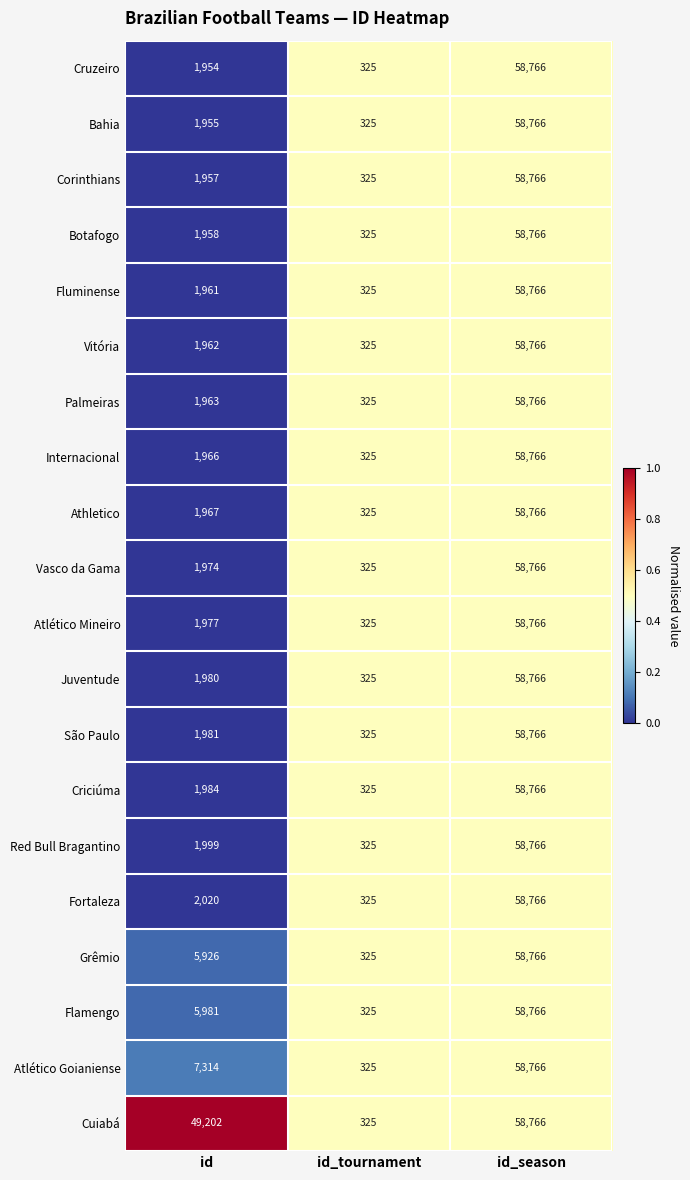

What is the difference between the maximum and minimum values in the Criciúma series?

58441